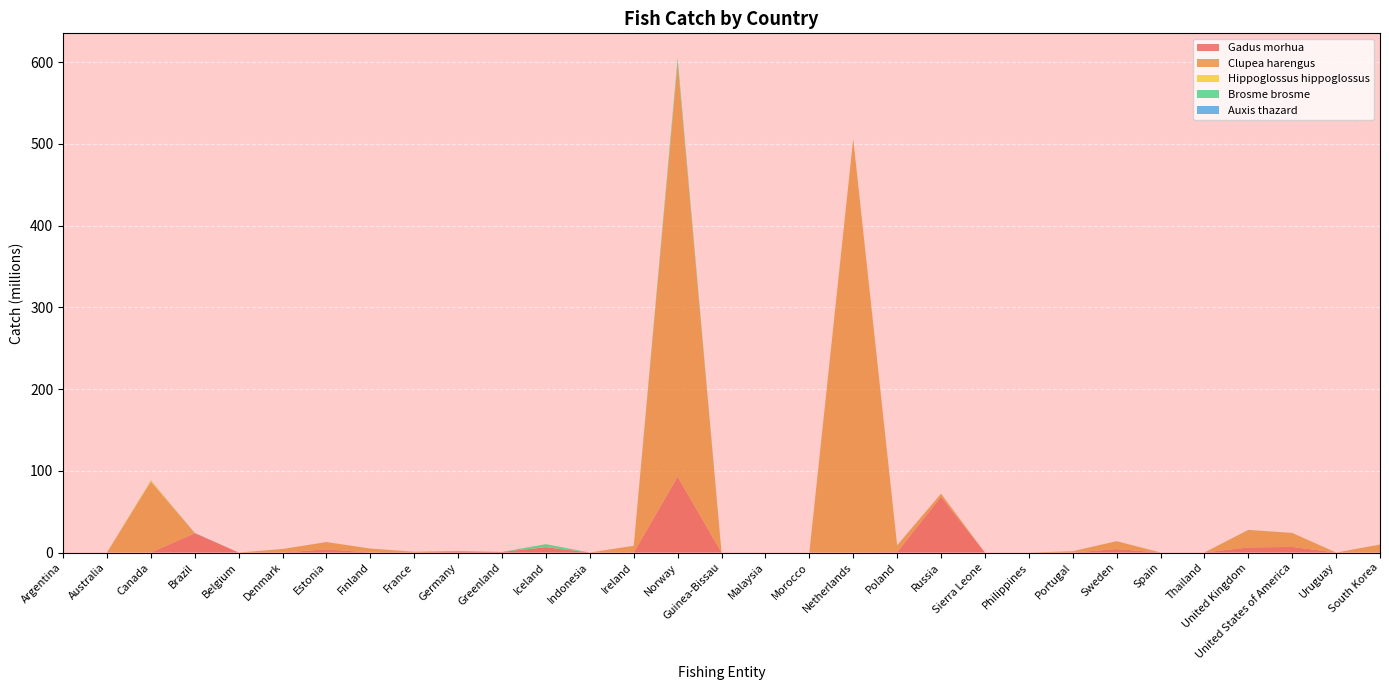

Reading left to right, transcribe all the data shown in this chart.

Gadus morhua: 0.0	0.0	0.0	23653053.2	0.0	0.0	3909937.6	1078.2	17339.8	873862.9	753986.8	6470982.8	0.0	0.0	92651988.2	0.0	0.0	0.0	0.0	460940.5	68251739.9	0.0	0.0	0.0	4152142.2	0.0	0.0	6279623.9	6825294.8	0.0	0.0
Clupea harengus: 0.0	0.0	86918221.0	0.0	0.0	4302790.0	8913207.6	4839005.0	972550.3	1081395.2	0.0	35119.6	0.0	8260914.8	506162186.5	0.0	0.0	0.0	506162186.5	8260914.8	3727673.4	0.0	0.0	1591838.4	9714748.5	34605.8	0.0	21343607.0	17103808.5	0.0	9714748.5
Hippoglossus hippoglossus: 0.0	0.0	1253278.1	0.0	0.0	9157.6	0.0	0.0	1011.4	0.0	0.0	147458.2	0.0	664.1	5.4	28517.0	0.0	0.0	0.0	0.0	46.3	0.0	0.0	0.0	569.8	0.0	0.0	366.6	26905.4	0.0	0.0
Brosme brosme: 0.0	0.0	262535.3	0.0	0.0	470.5	0.0	0.0	2867.1	4.9	9147.0	3582265.7	0.0	3323.7	6145727.2	0.0	0.0	0.0	0.0	179984.4	1418.8	0.0	0.0	0.0	14623.9	0.0	0.0	97667.0	54364.8	0.0	0.0
Auxis thazard: 0.0	1839.8	0.0	323544.4	0.0	0.0	0.0	0.0	0.0	4117.0	0.0	0.0	0.0	0.0	0.0	0.0	0.0	0.0	96.1	0.0	0.0	0.0	0.0	0.0	0.0	0.0	0.0	1658.1	0.0	0.0	0.0